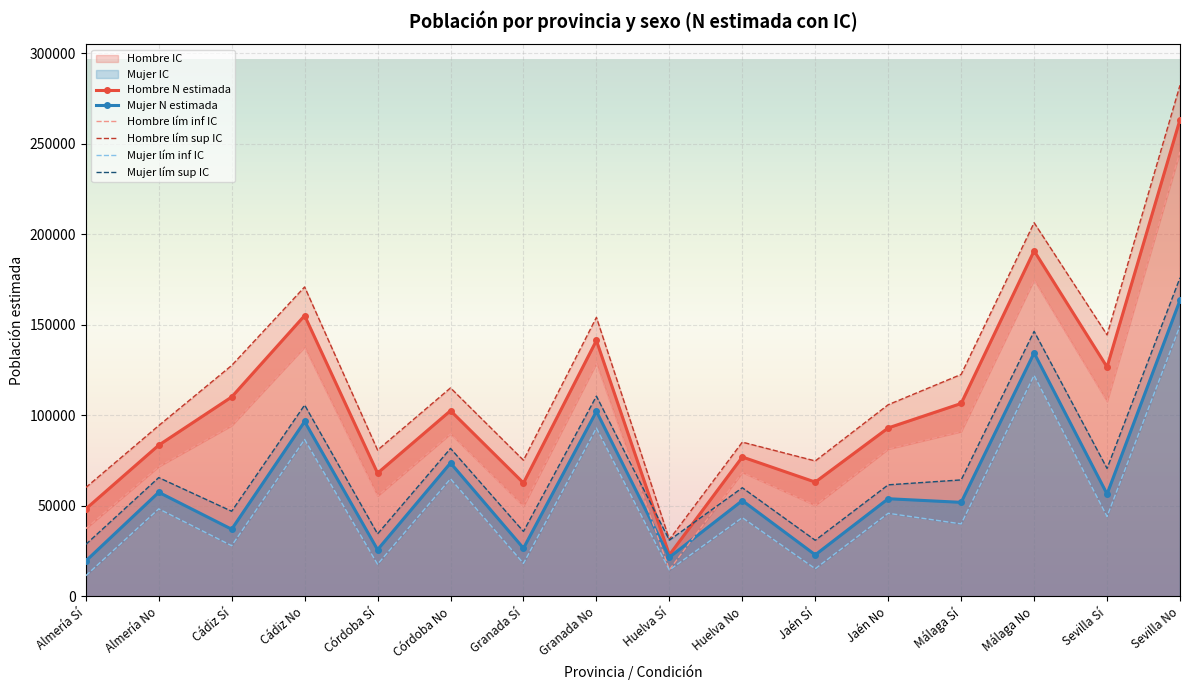

What is the difference between the Mujer N (estimada) values at Málaga Sí and Granada No?

50262